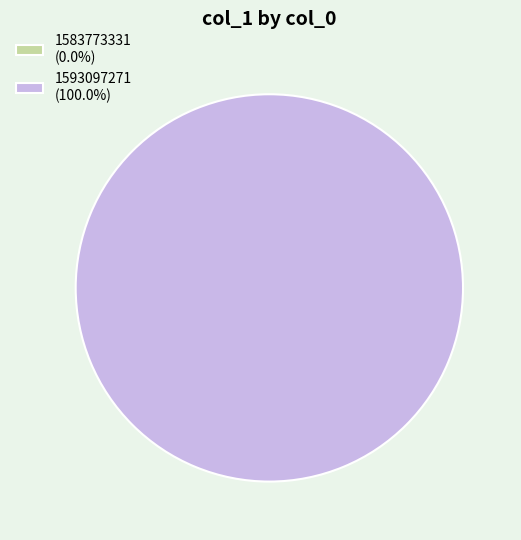

What is the total percentage of 1593097271 and 1583773331?

100.0%